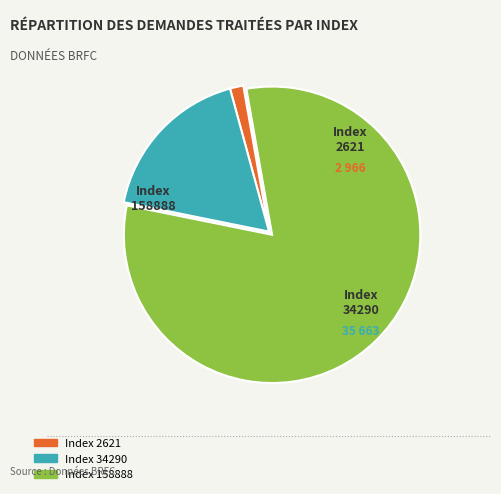

Is there any slice that represents more than half of the pie?

Yes